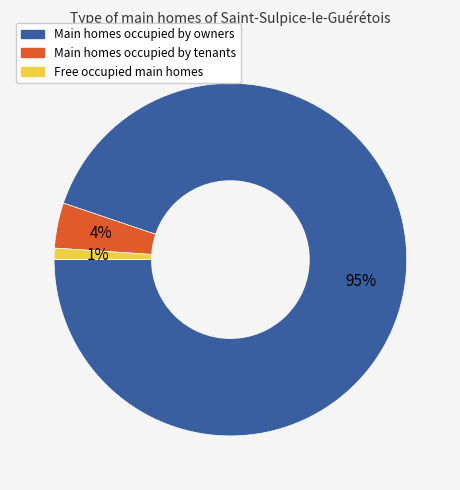

Count the number of slices in the pie.

3